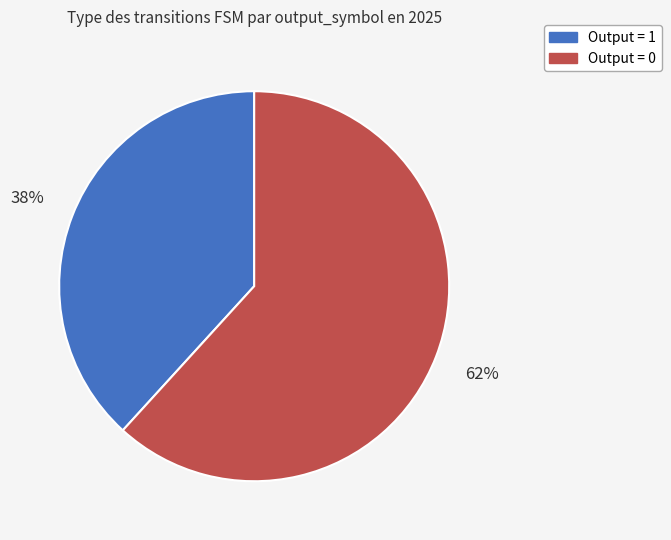

Is there a majority slice in this chart?

Yes